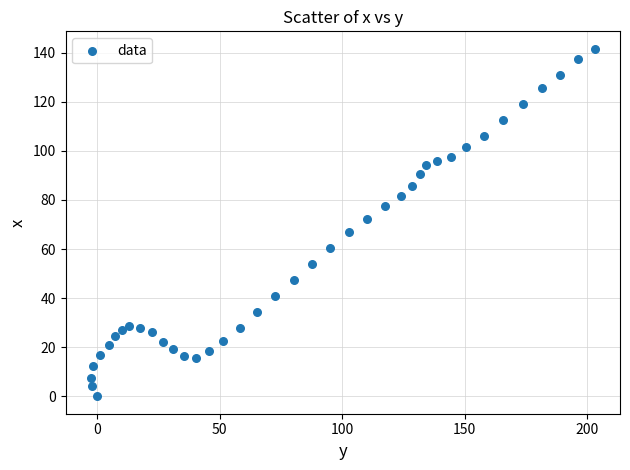

What is the range of Y values (max minus min)?

141.6